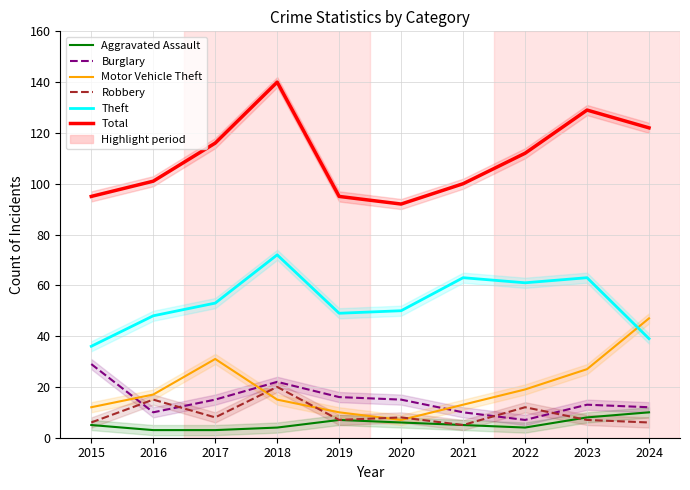

The Burglary series shows 12 at 2024. True or false?

True